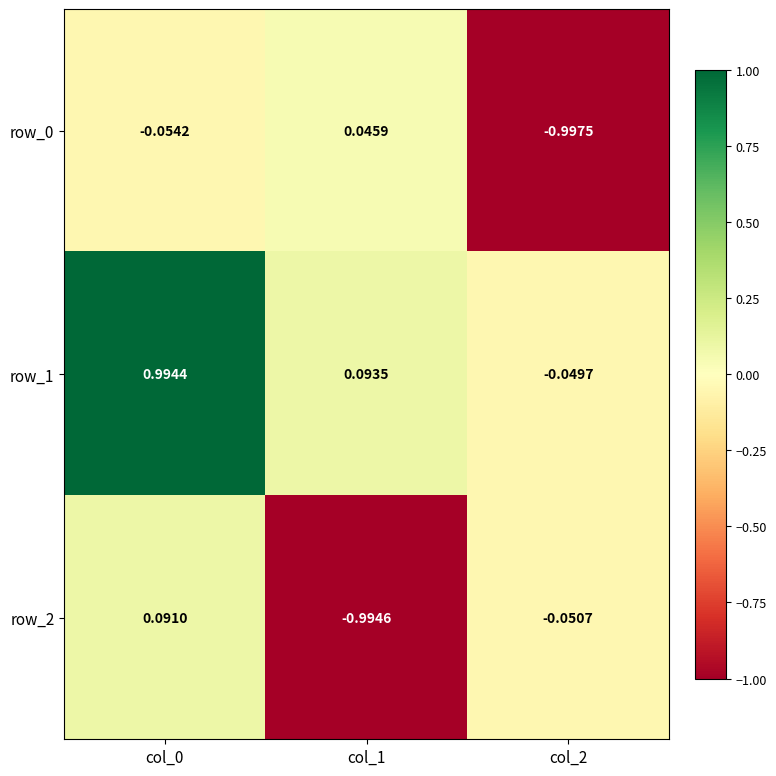

Is the value of row_2 at col_2 greater than the value of row_1 at col_1?

No